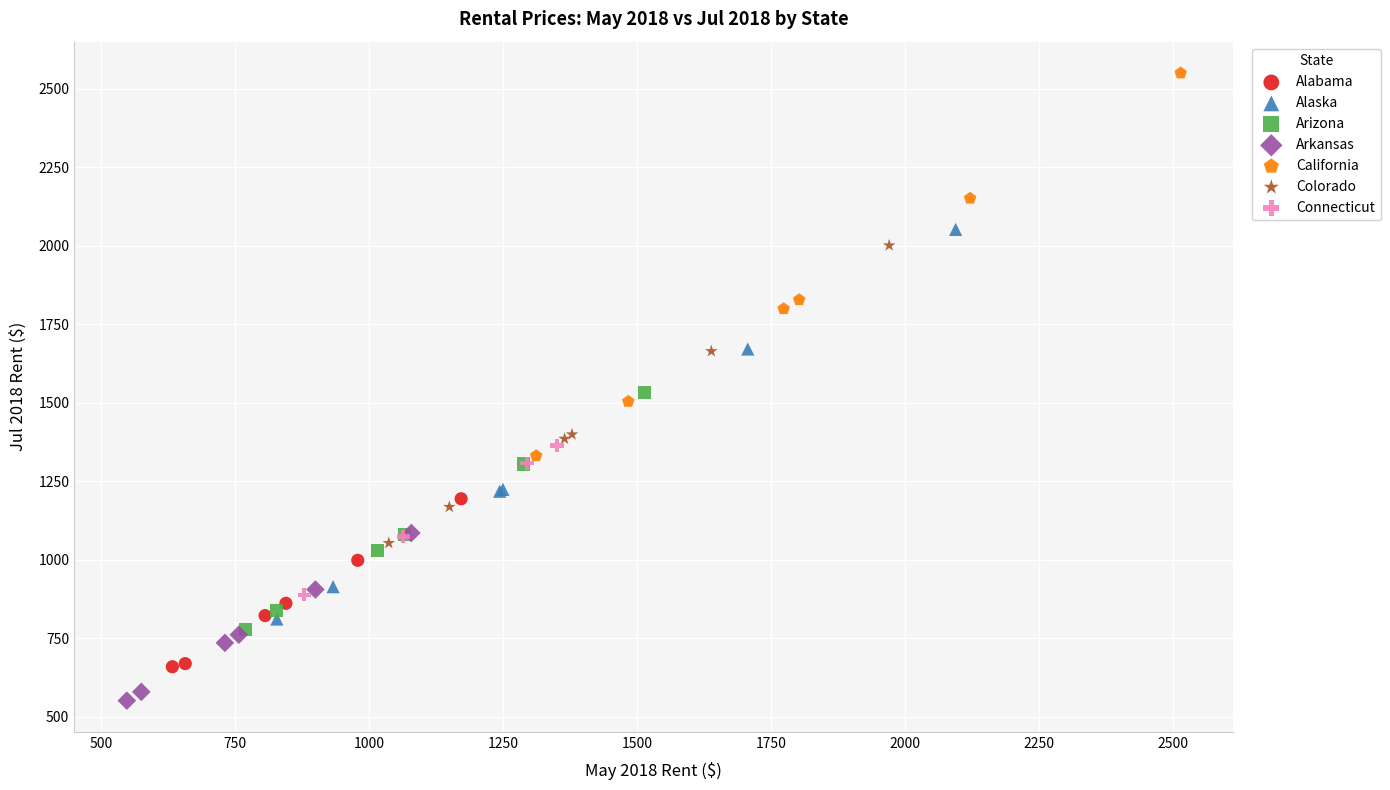

Which series has the widest spread of Y values?

Alaska